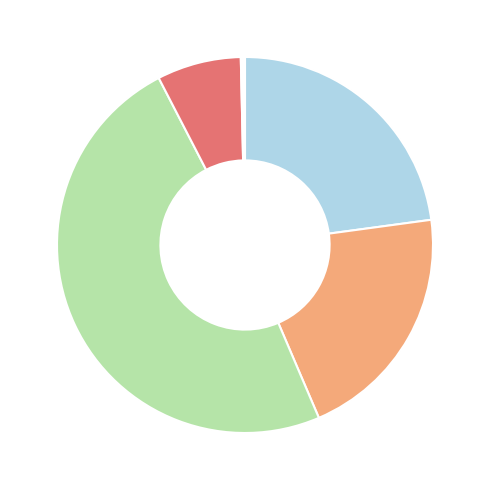

How many slices are in this pie chart?

6